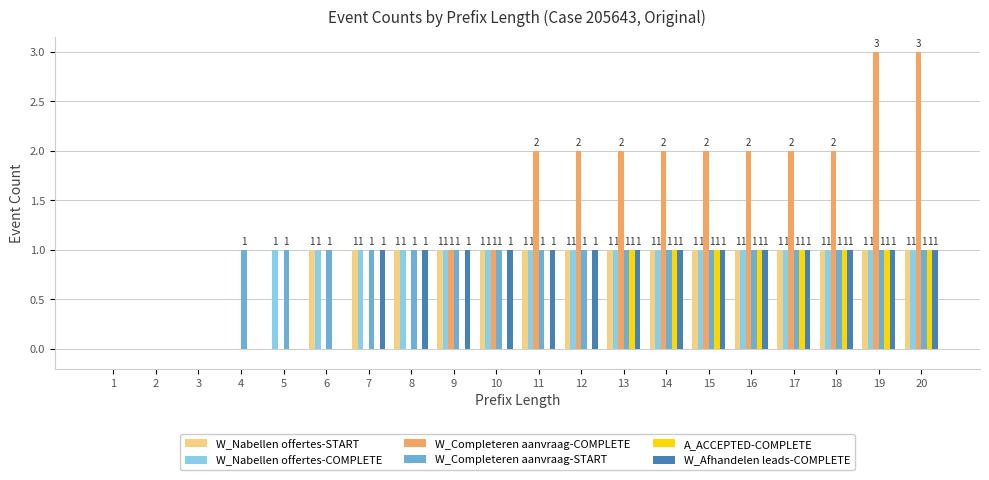

Which series has the largest total across all categories?

W_Completeren aanvraag-COMPLETE